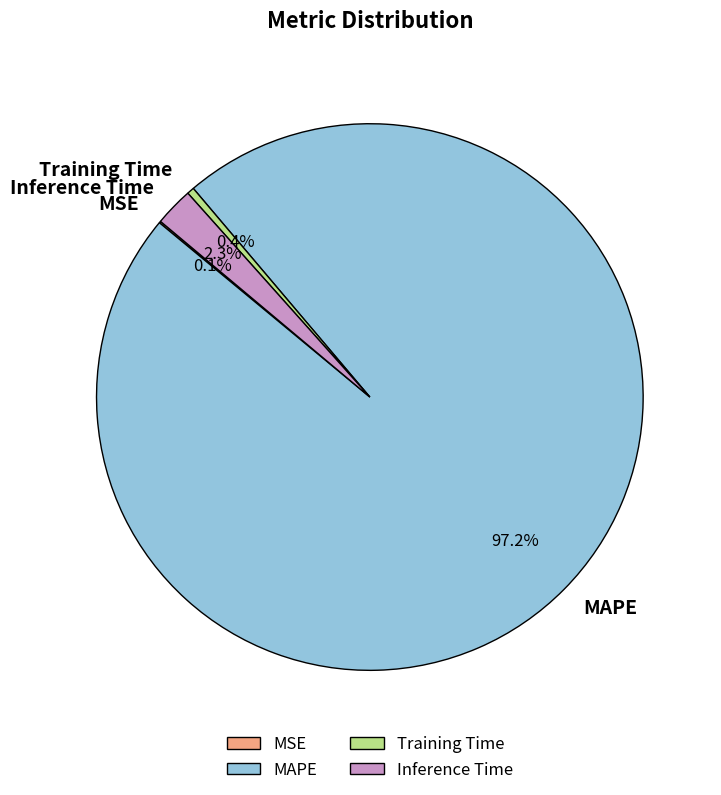

To the nearest percent, what percentage of the pie is Inference Time?

2%